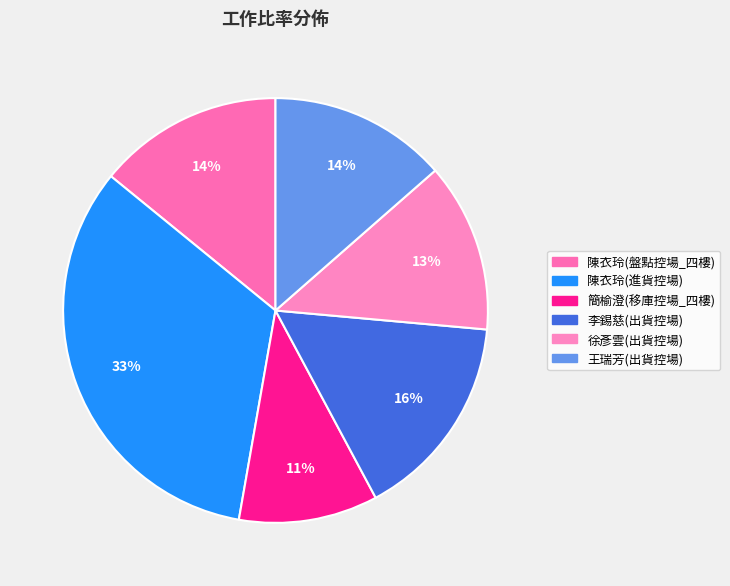

To the nearest percent, what portion does 李錫慈(出貨控場) represent?

16%